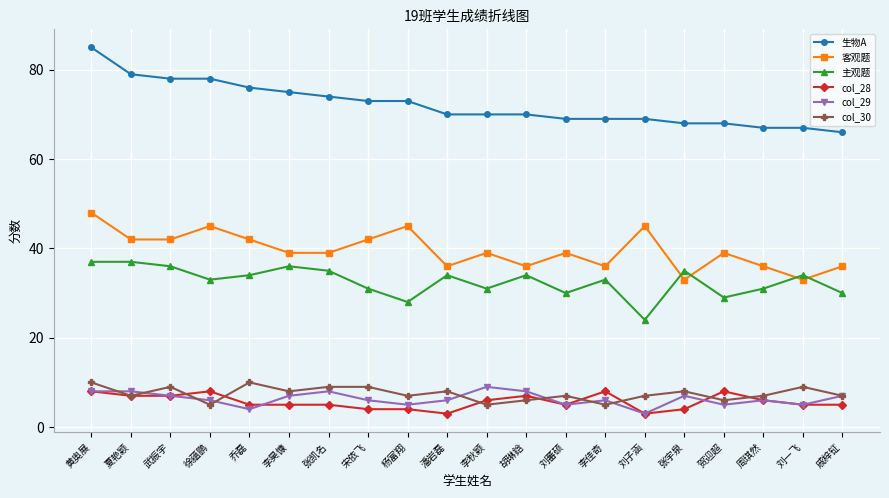

What is the average value of the col_30 series?

7